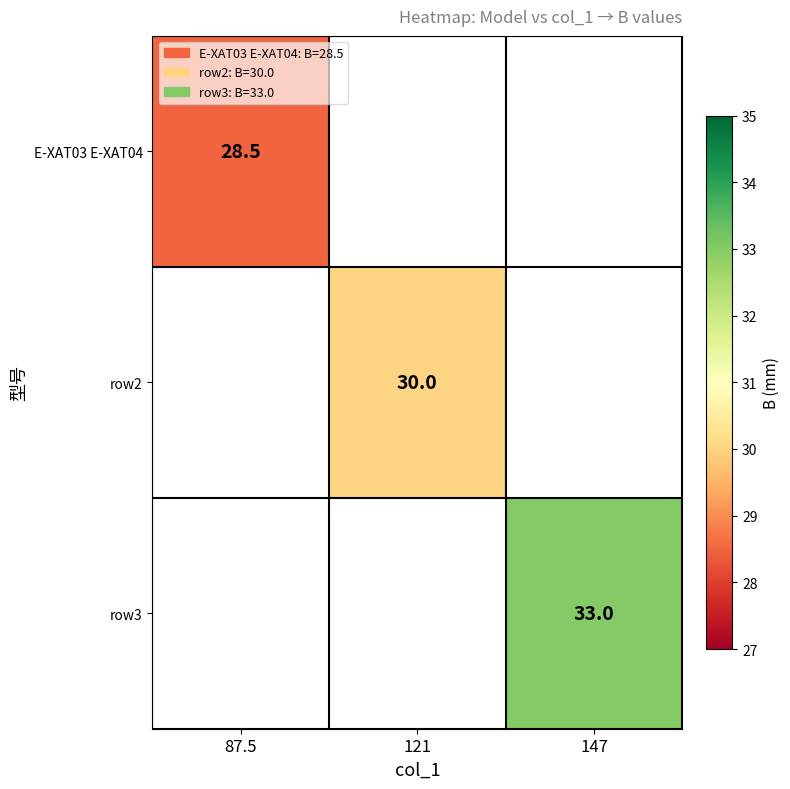

What is the smallest value displayed?

28.5